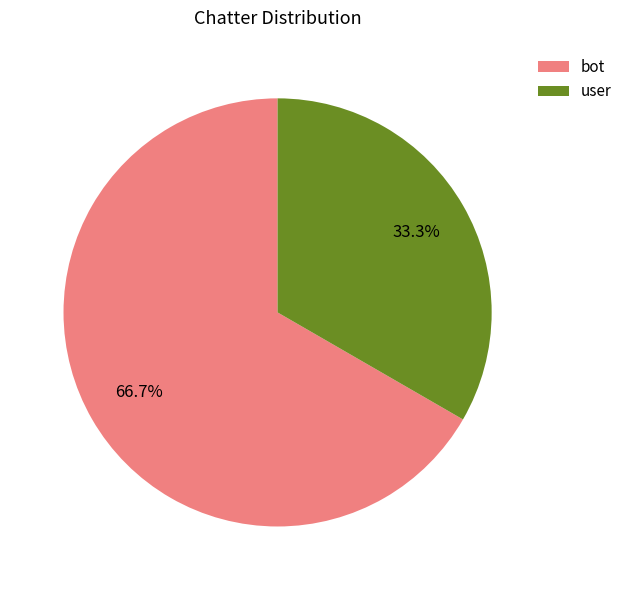

How many slices are in this pie chart?

2